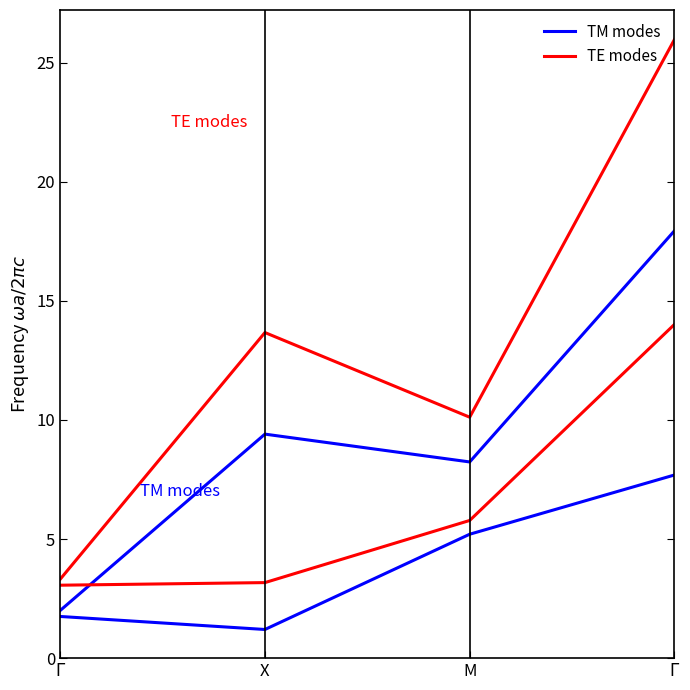

True or false: Series 4 has a value of 13.7 at X.

True